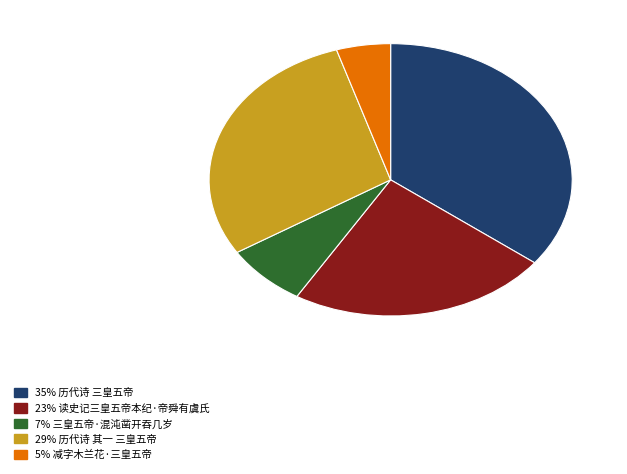

Is there any slice that represents more than half of the pie?

No